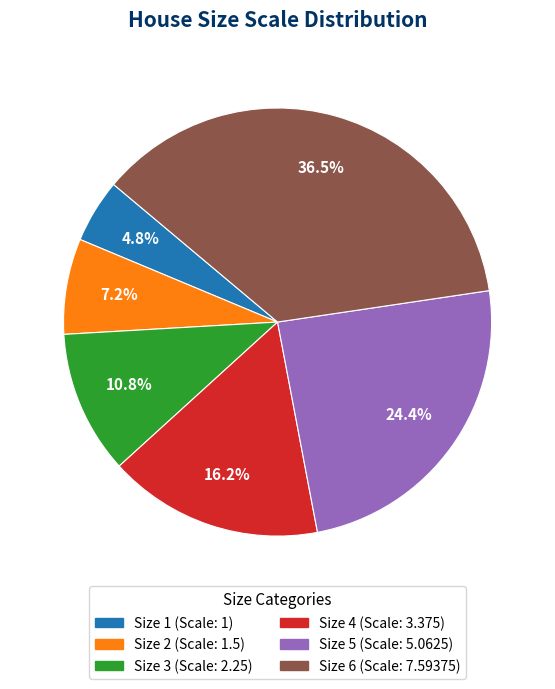

To the nearest percent, what portion does Size 1 represent?

5%